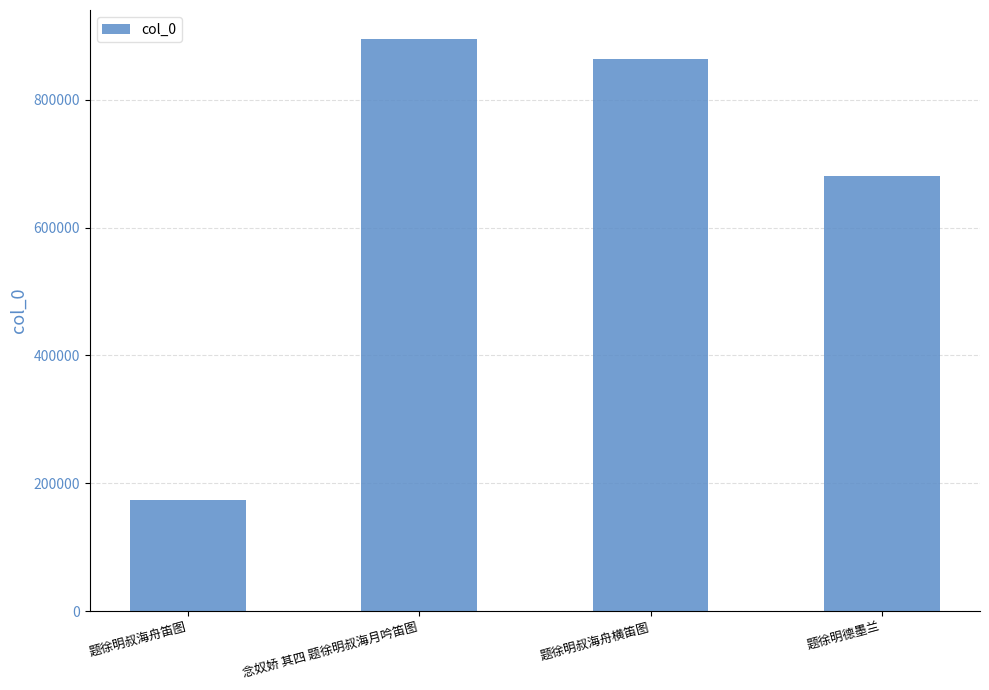

What is the difference between the second highest and second lowest values?

182258